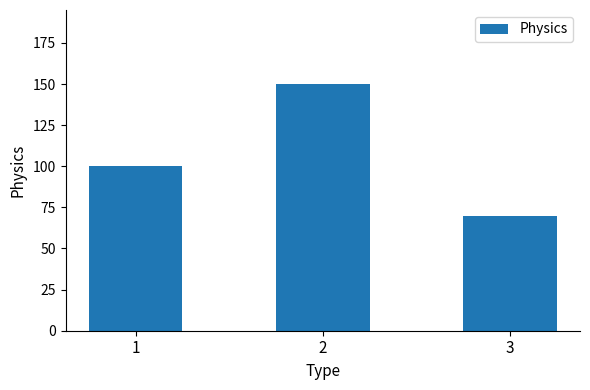

Reading left to right, what are all the values shown in this chart?

1=100	2=150	3=70